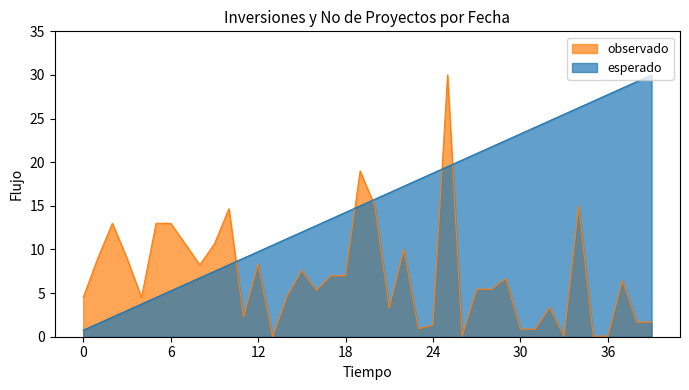

Rank the series by their average value, from highest to lowest.

esperado, observado